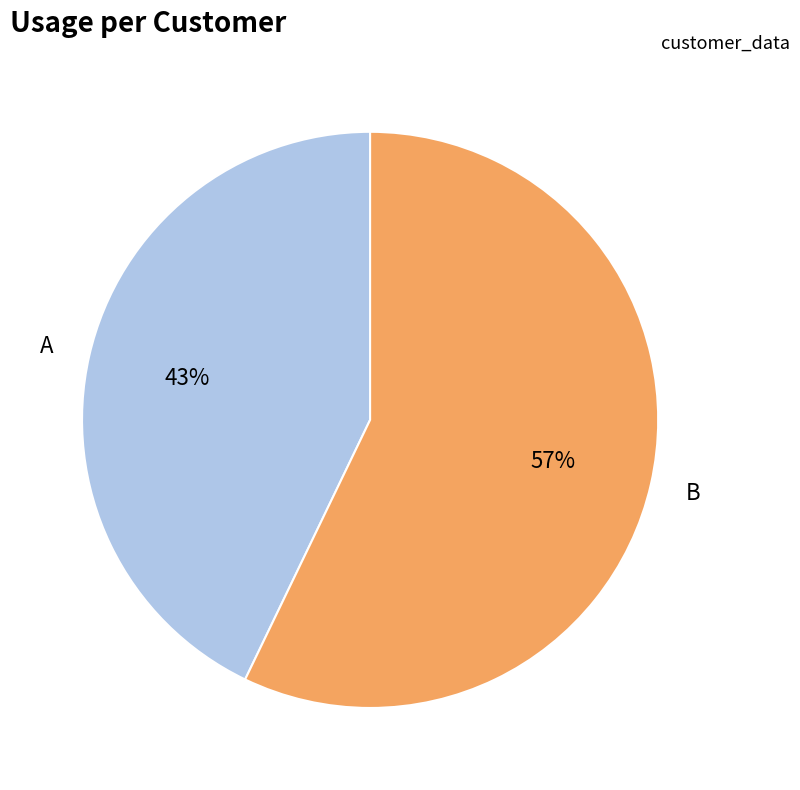

Rank the categories by value from lowest to highest.

A, B